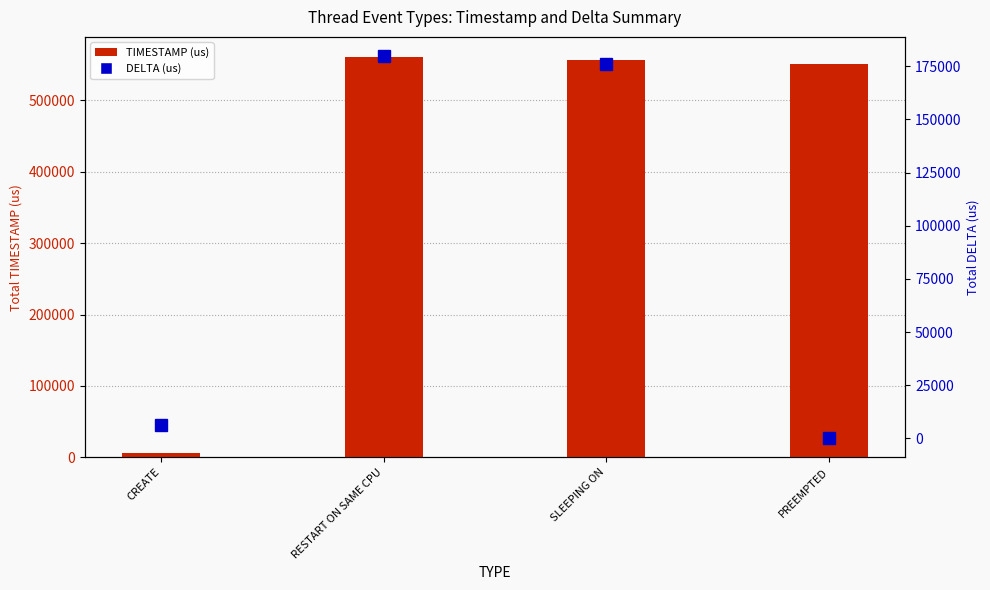

What is the average value of the TIMESTAMP (us) series?

418645